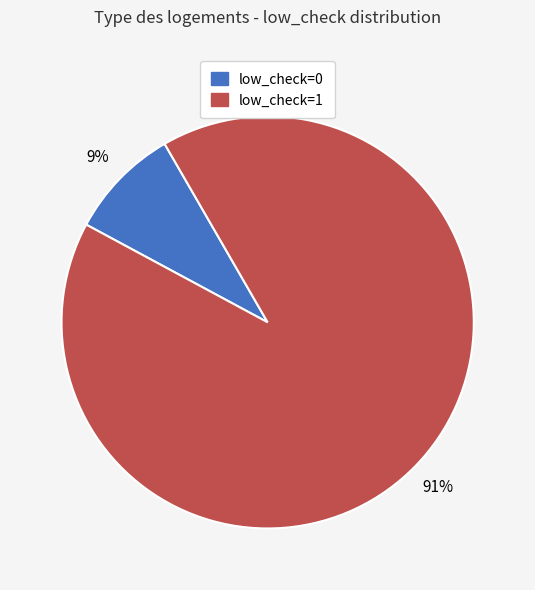

Is it true that low_check=0 is 21% of the pie?

False